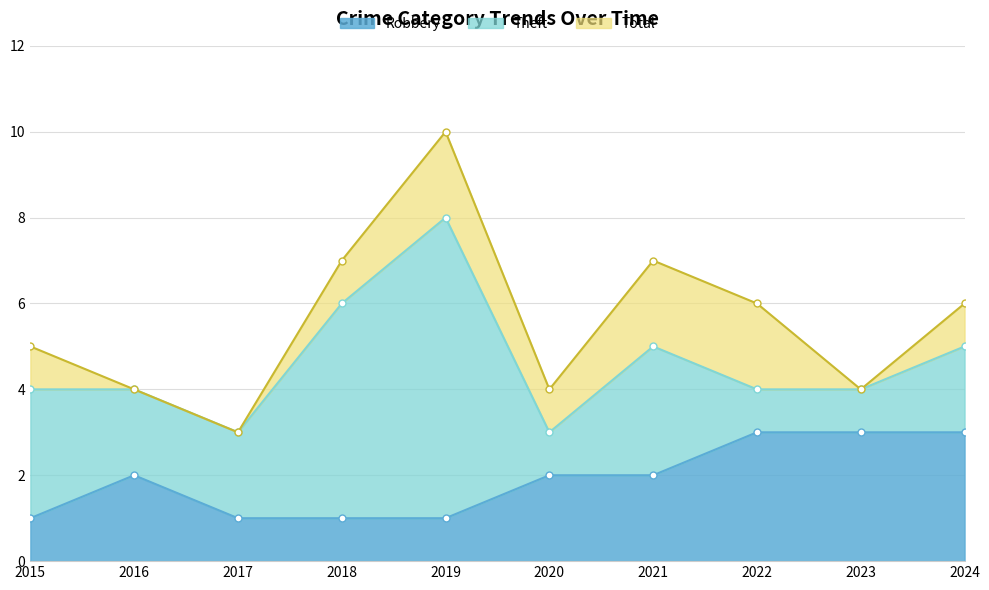

True or false: Total and Robbery cross at least once.

False